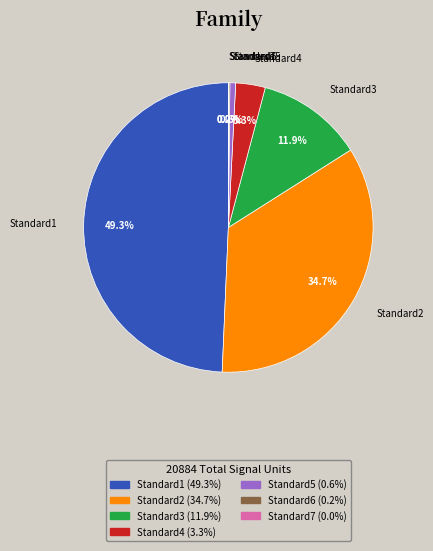

To the nearest percent, what portion does Standard1 represent?

49%